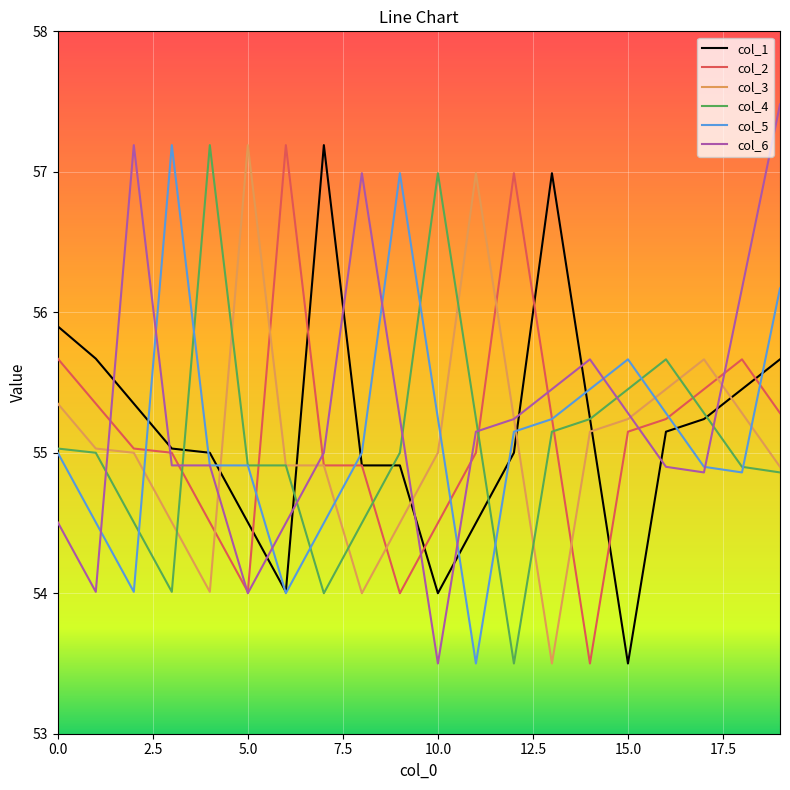

How many lines are shown in the chart?

6